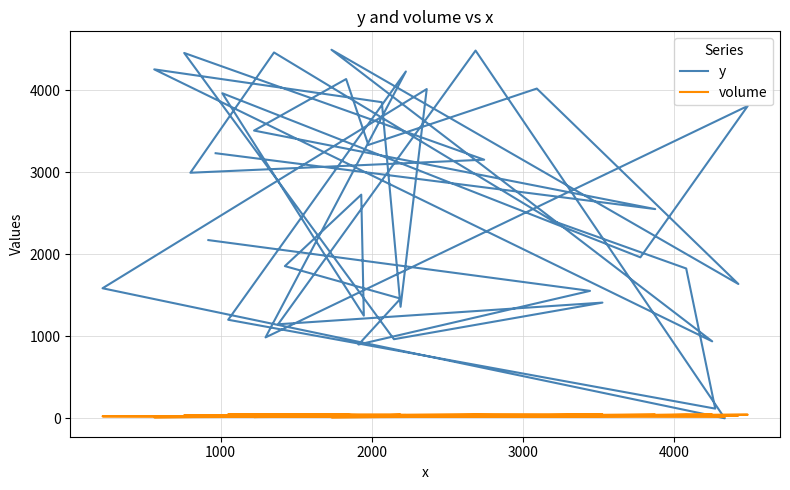

Where is the first local maximum for y?

3000